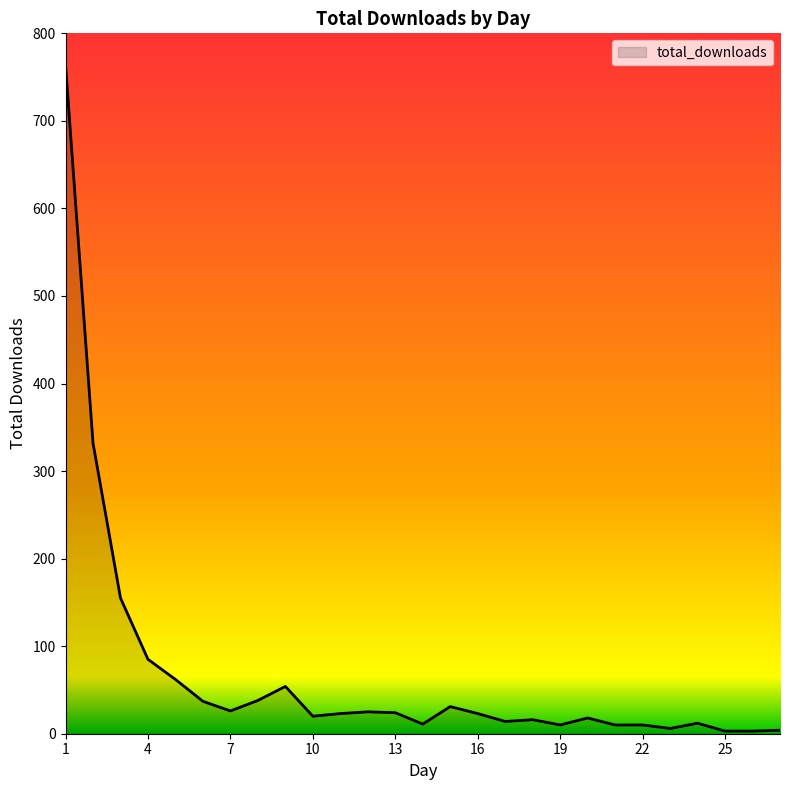

What is the difference between the maximum and minimum values?

761